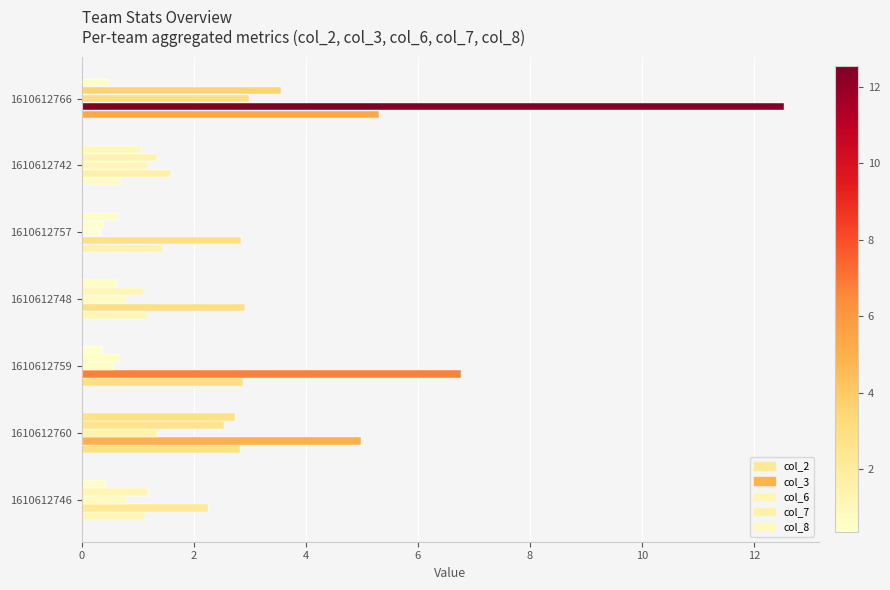

Reading right to left, extract all data points from this chart.

col_2: 5.3	0.7	1.4	1.2	2.9	2.8	1.1
col_3: 12.5	1.6	2.9	2.9	6.8	5.0	2.2
col_6: 3.0	1.2	0.3	0.8	0.6	1.4	0.8
col_7: 3.6	1.4	0.4	1.1	0.7	2.5	1.2
col_8: 0.5	1.1	0.7	0.6	0.4	2.7	0.4